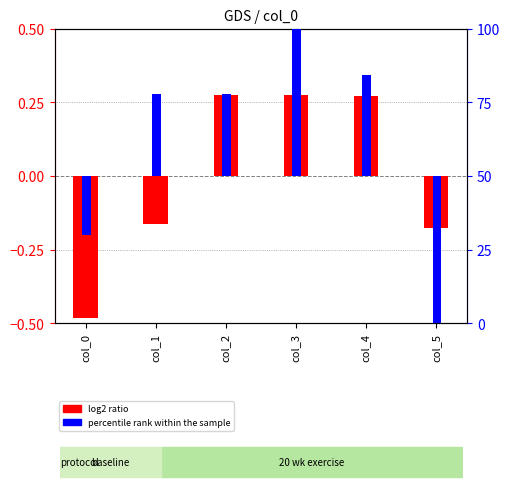

Which series has the largest total across all categories?

percentile rank within the sample